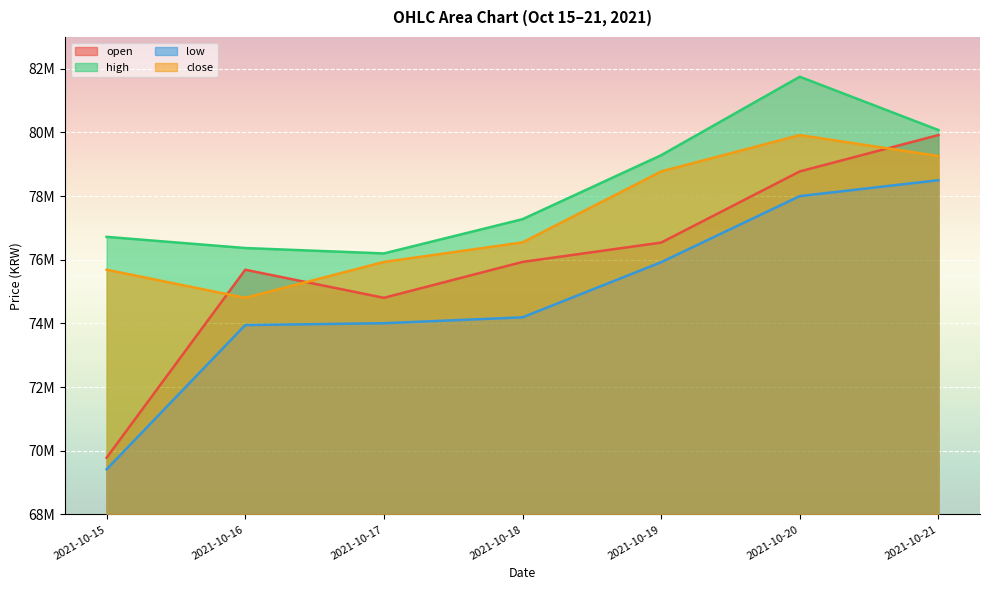

Is it true that close equals 41972806 at 2021-10-15?

False